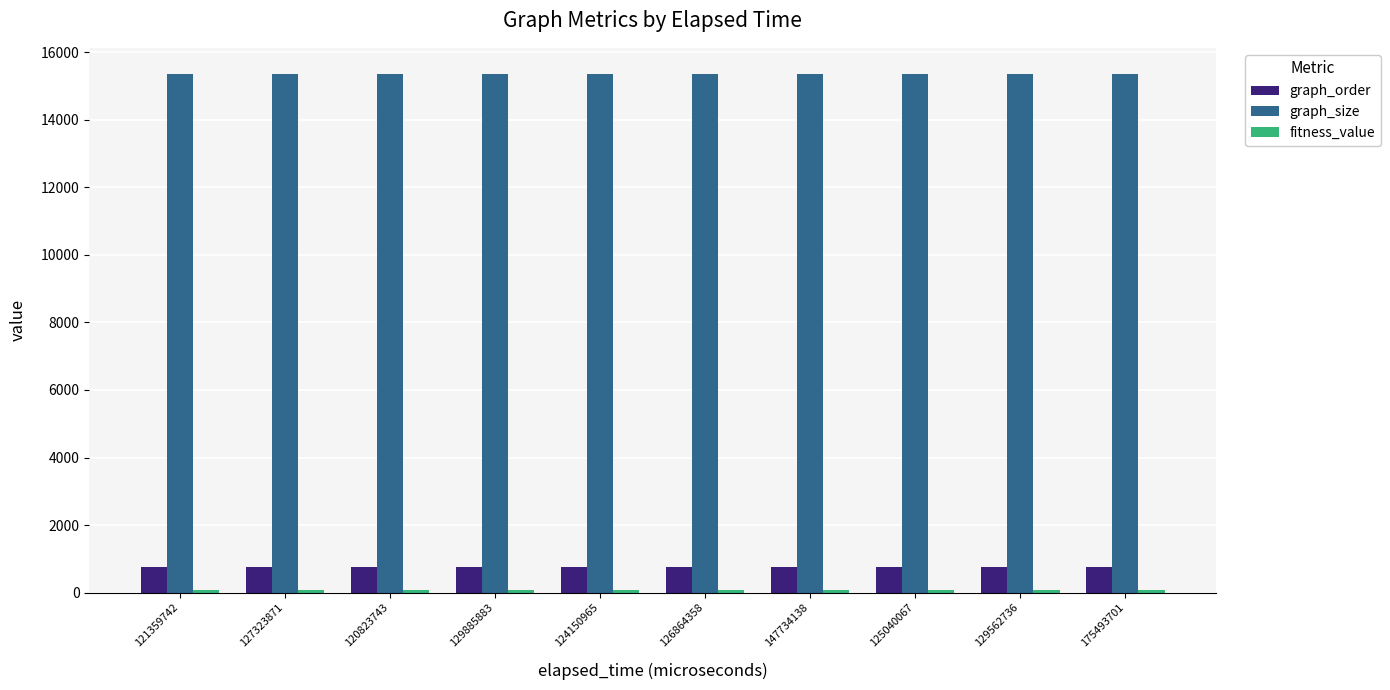

At how many categories does at least one series exceed 6140?

10